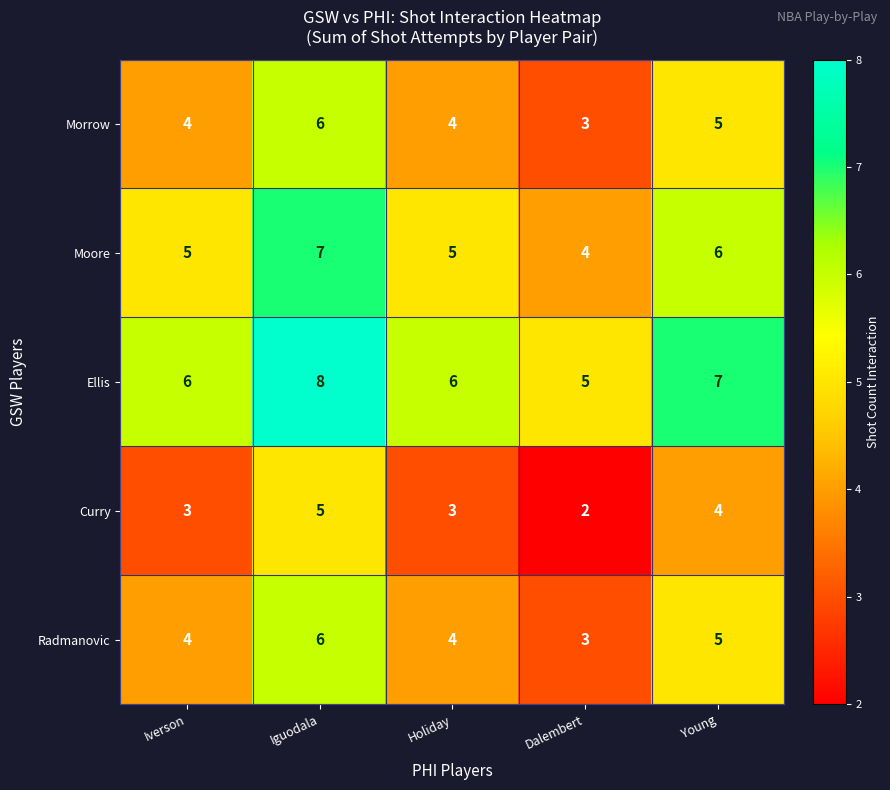

What is the sum of the Radmanovic values at Dalembert and Iguodala?

9